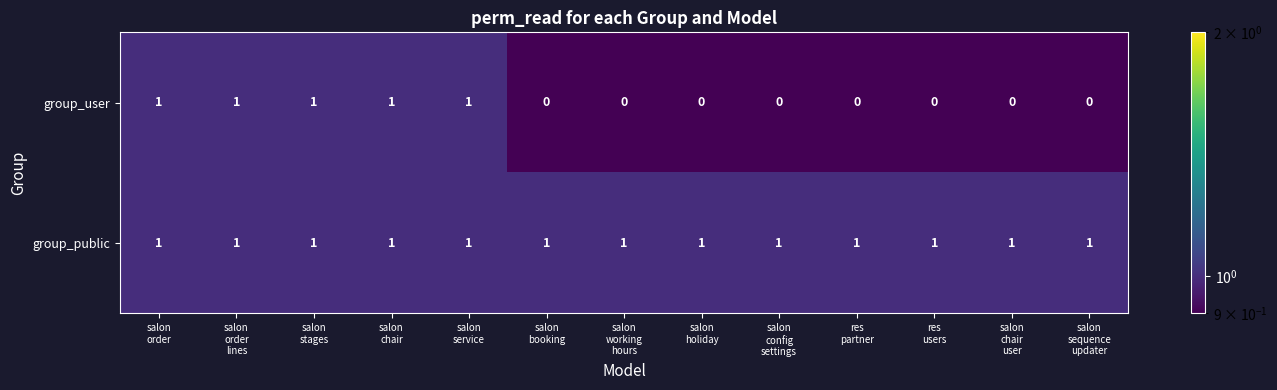

Which series has the largest range (max minus min)?

group_user